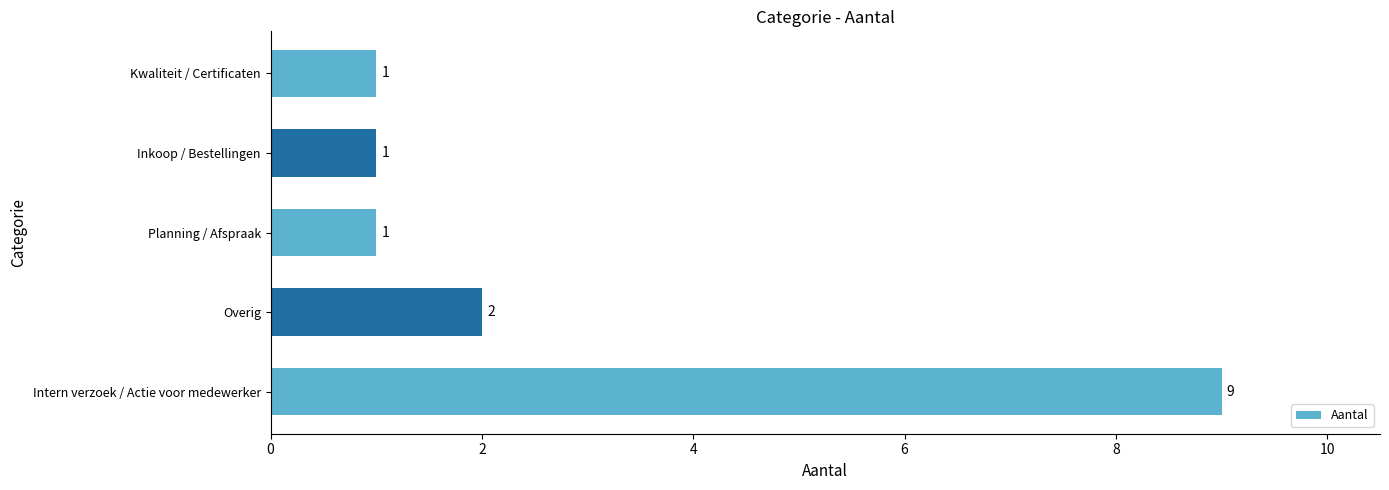

The value at Kwaliteit / Certificaten is 1. True or false?

True